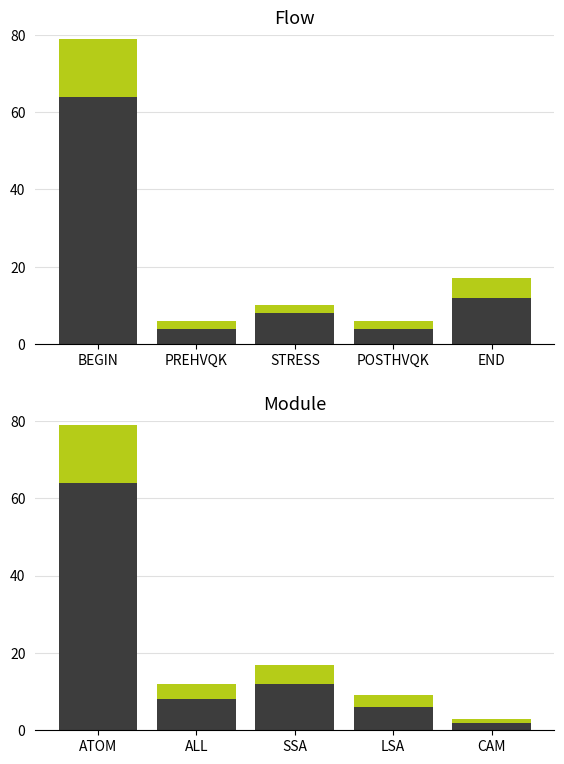

List the series in order of their overall mean, lowest first.

passPorts, portCount